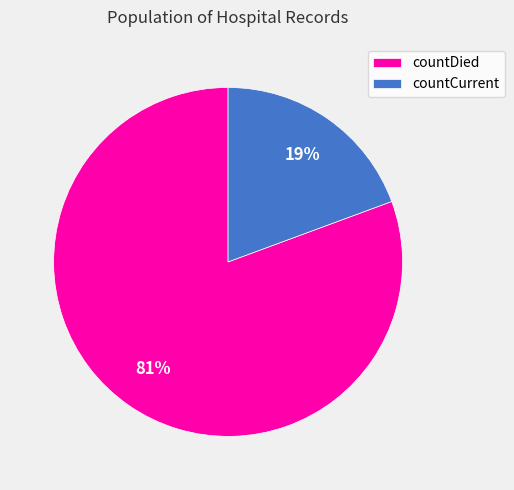

Is the sum of countDied and countCurrent greater than half?

Yes